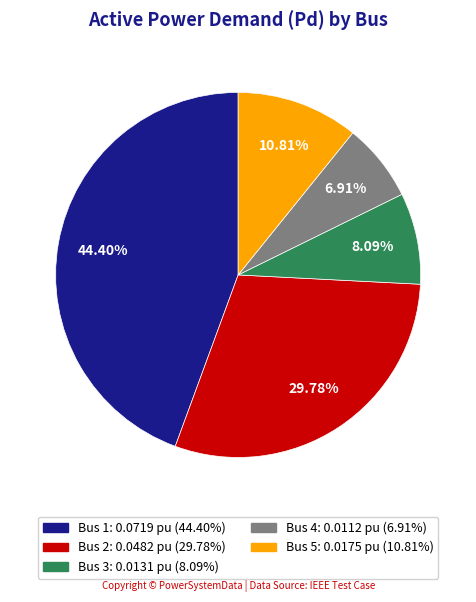

To the nearest percent, what portion does Bus 1 represent?

44%